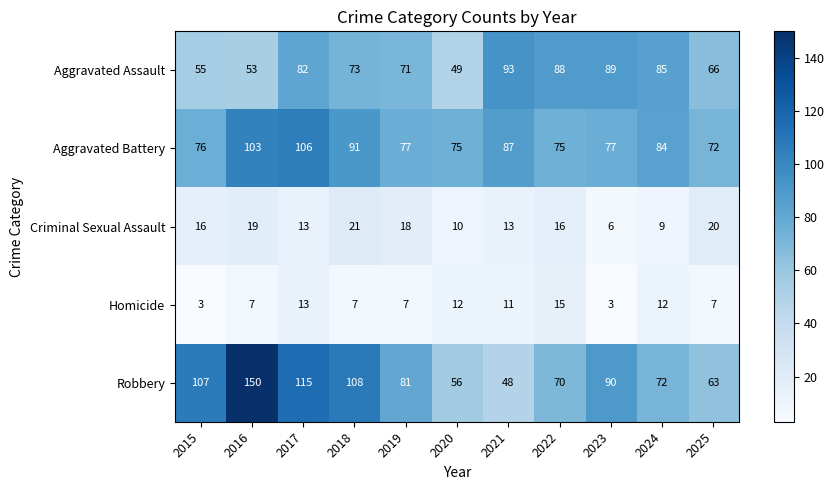

Read the Aggravated Battery value at 2025, to the nearest 10.

70